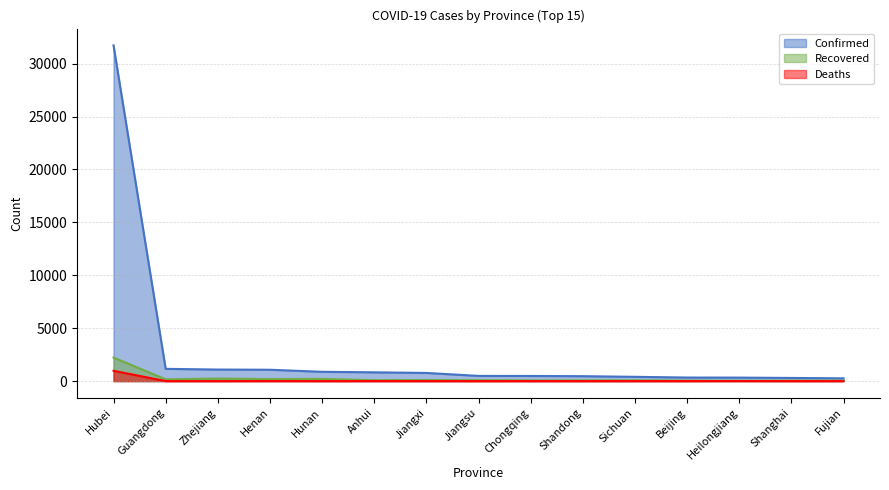

What is the sum of all Confirmed values?

40609